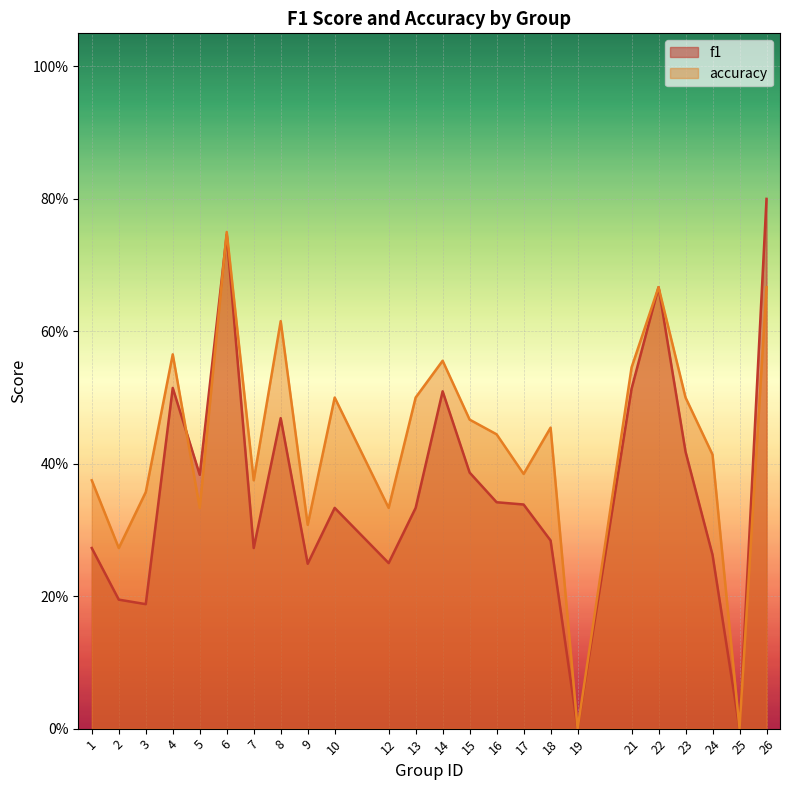

What is the average value of the f1 series?

0.4